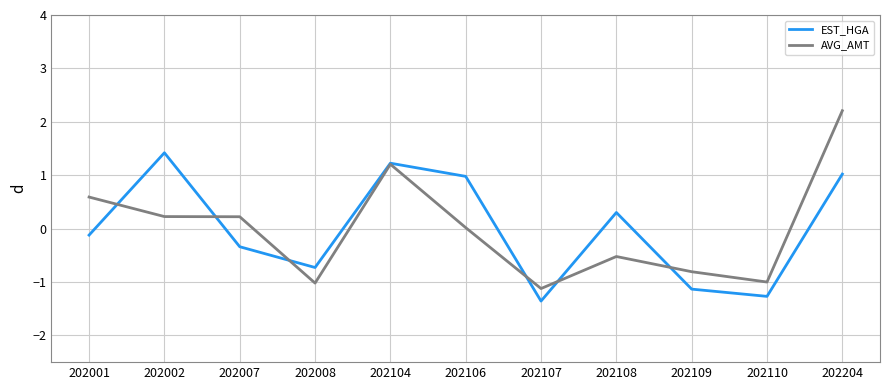

At which category does the chart reach its minimum across all series?

202107